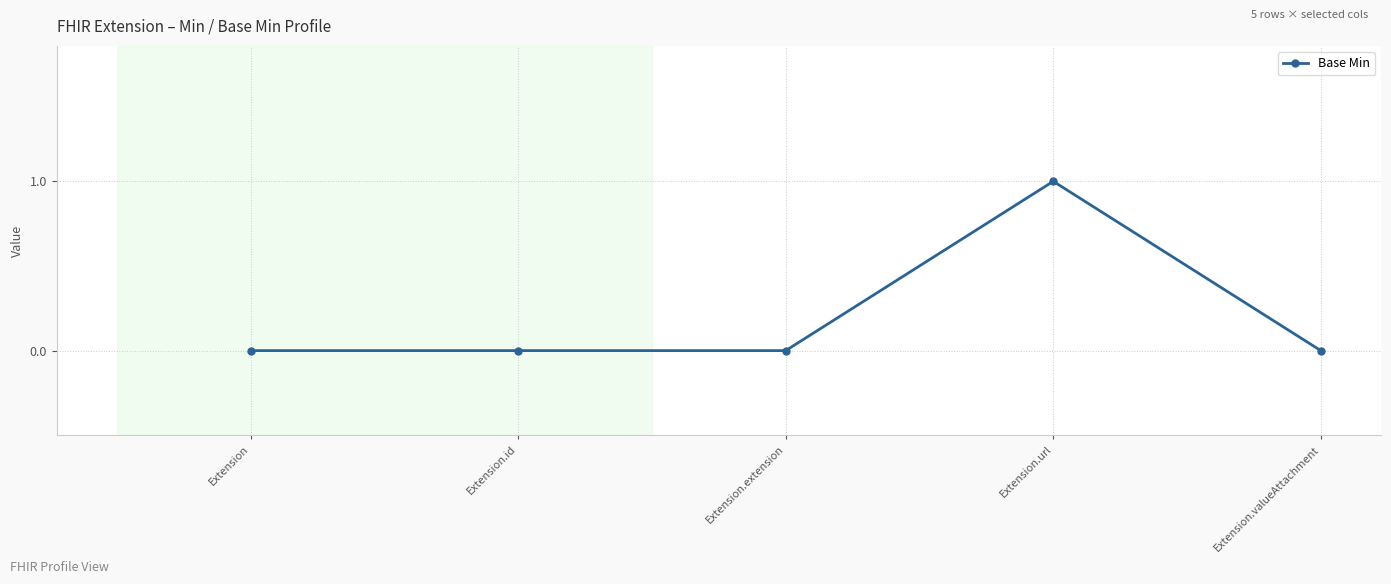

What is the label of the 4th point from the right?

Extension.id